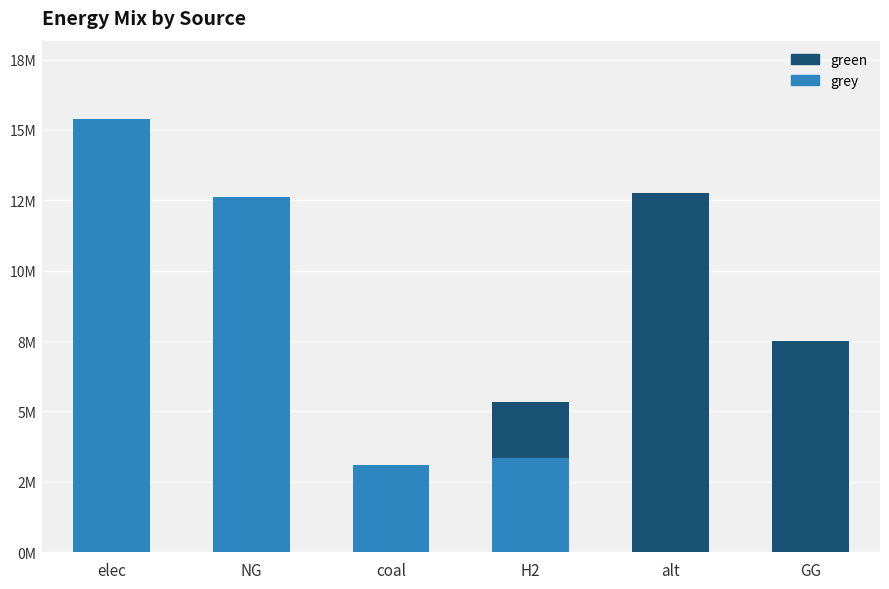

Which series has the largest total across all categories?

grey